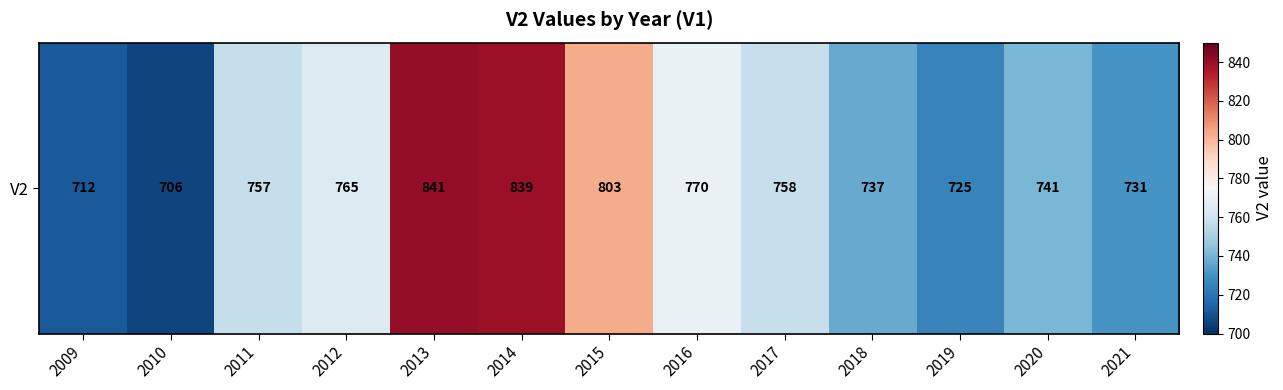

What is the sum of all values?

9885